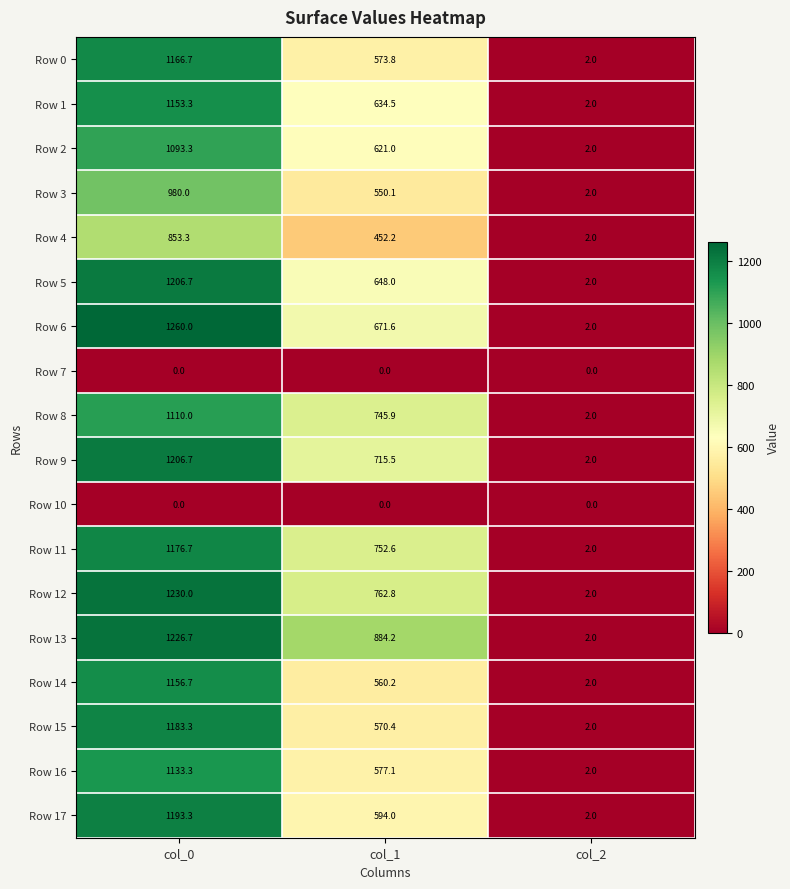

True or false: Row 12 has a value of 2.7 at col_2.

False